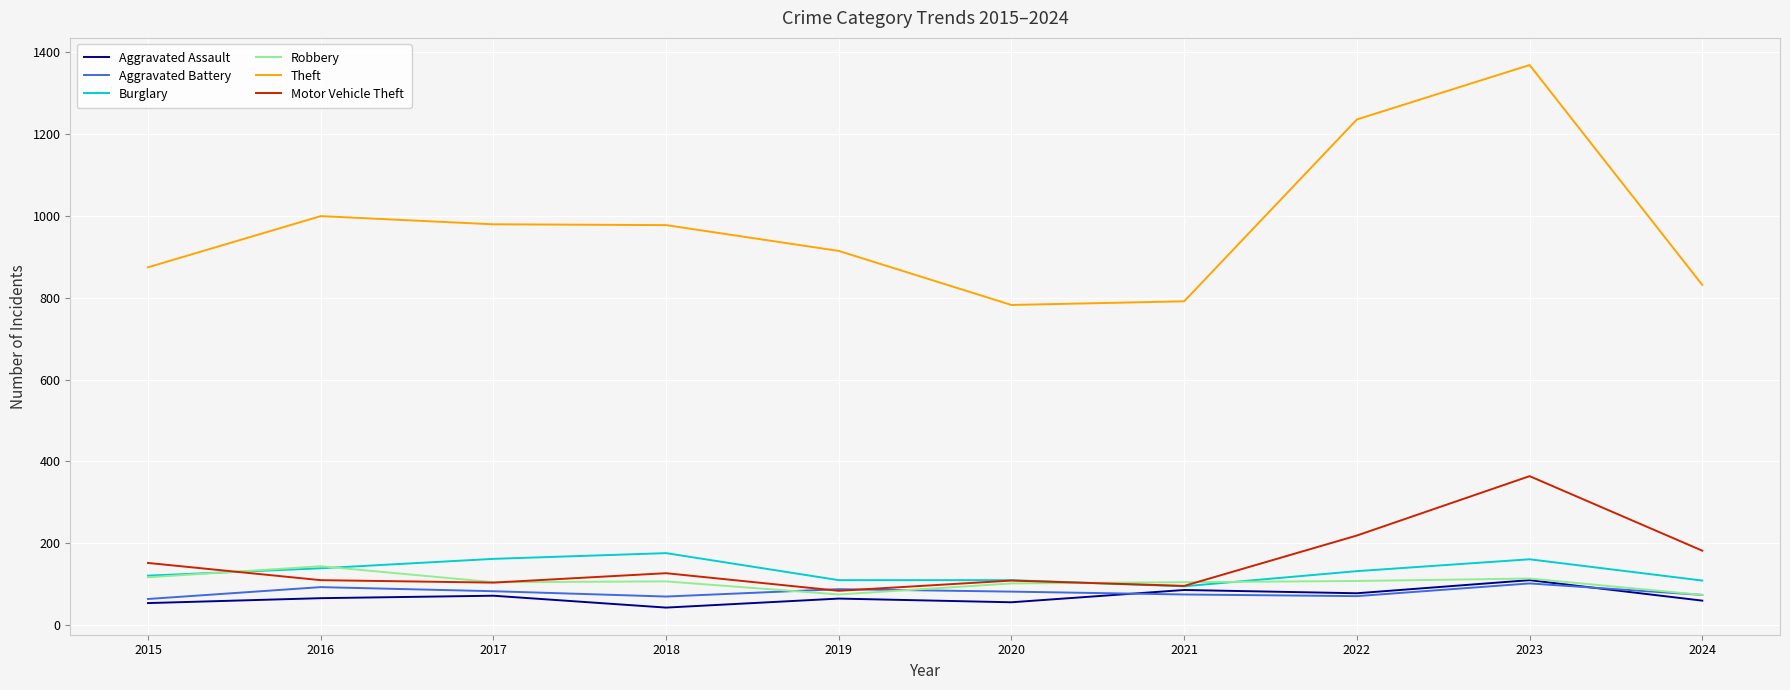

True or false: Aggravated Assault and Theft intersect in this chart.

False